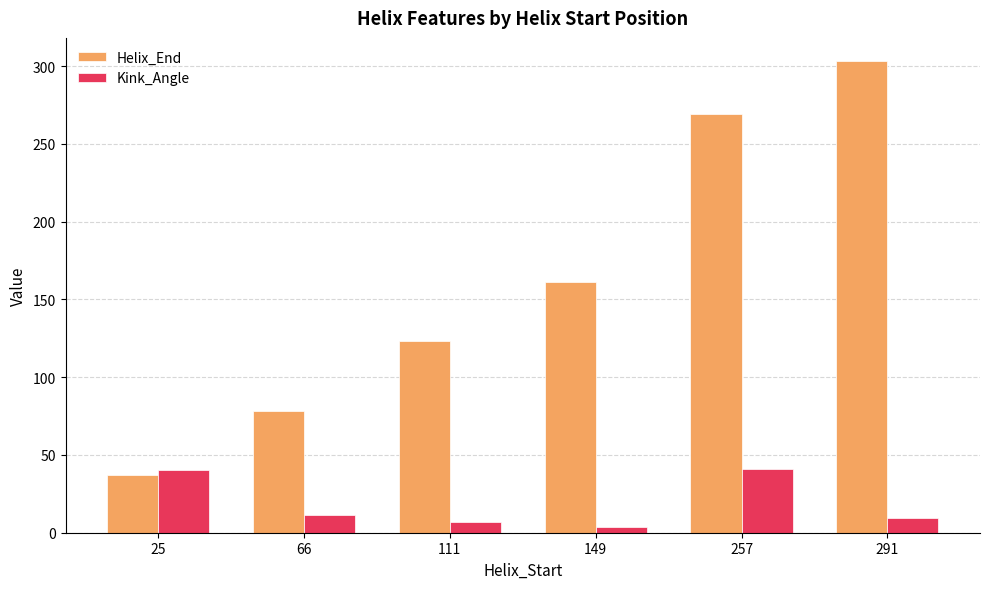

Which series has the widest spread of values?

Helix_End